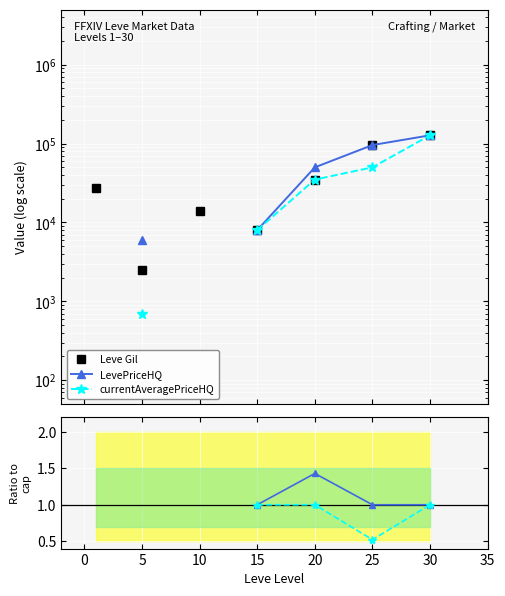

How many data points in currentAveragePriceHQ are less than 8000?

1